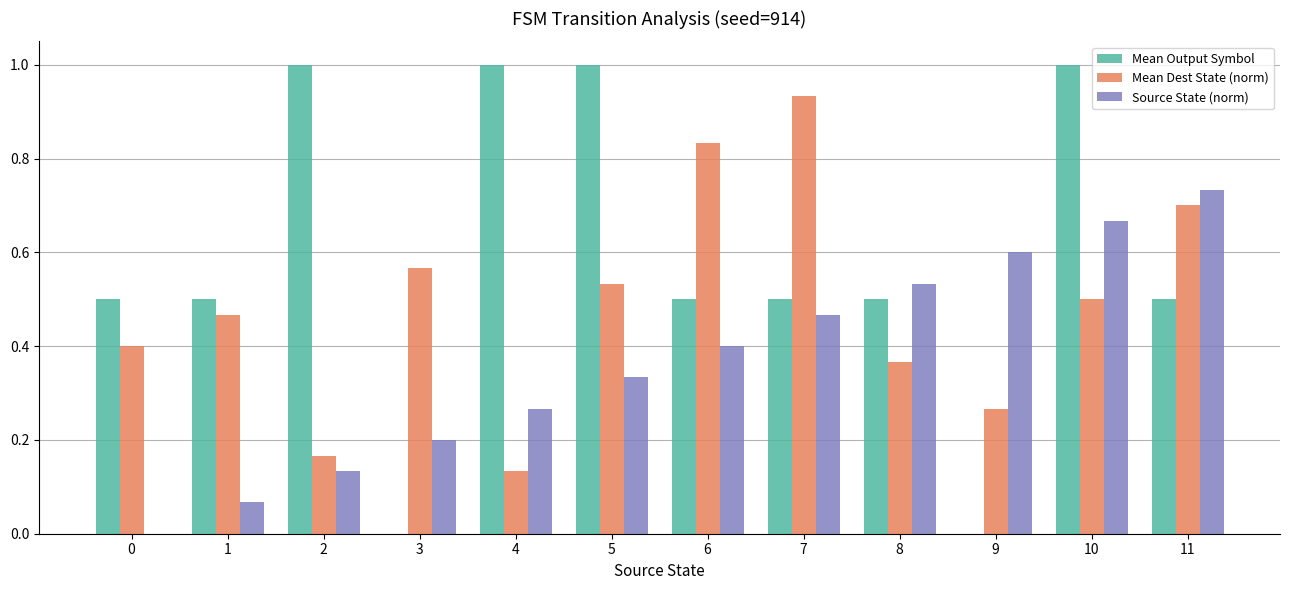

The value of Source State (norm) at 11 is 0.7. True or false?

True